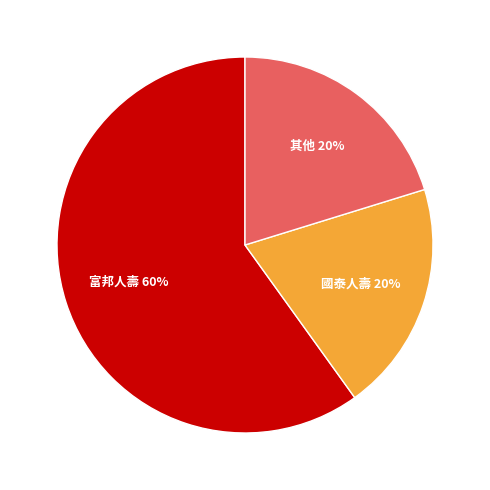

Is there any slice that represents more than half of the pie?

Yes